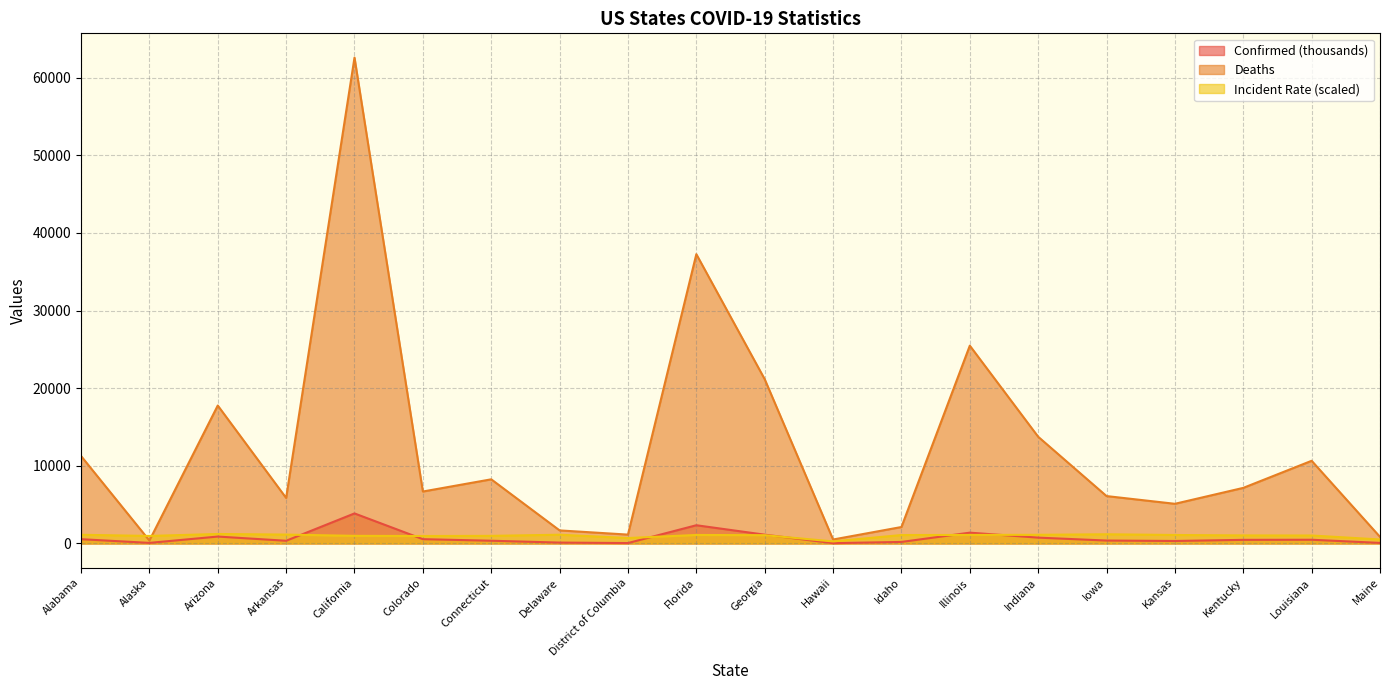

Is it true that Incident_Rate equals 558.0 at California?

False